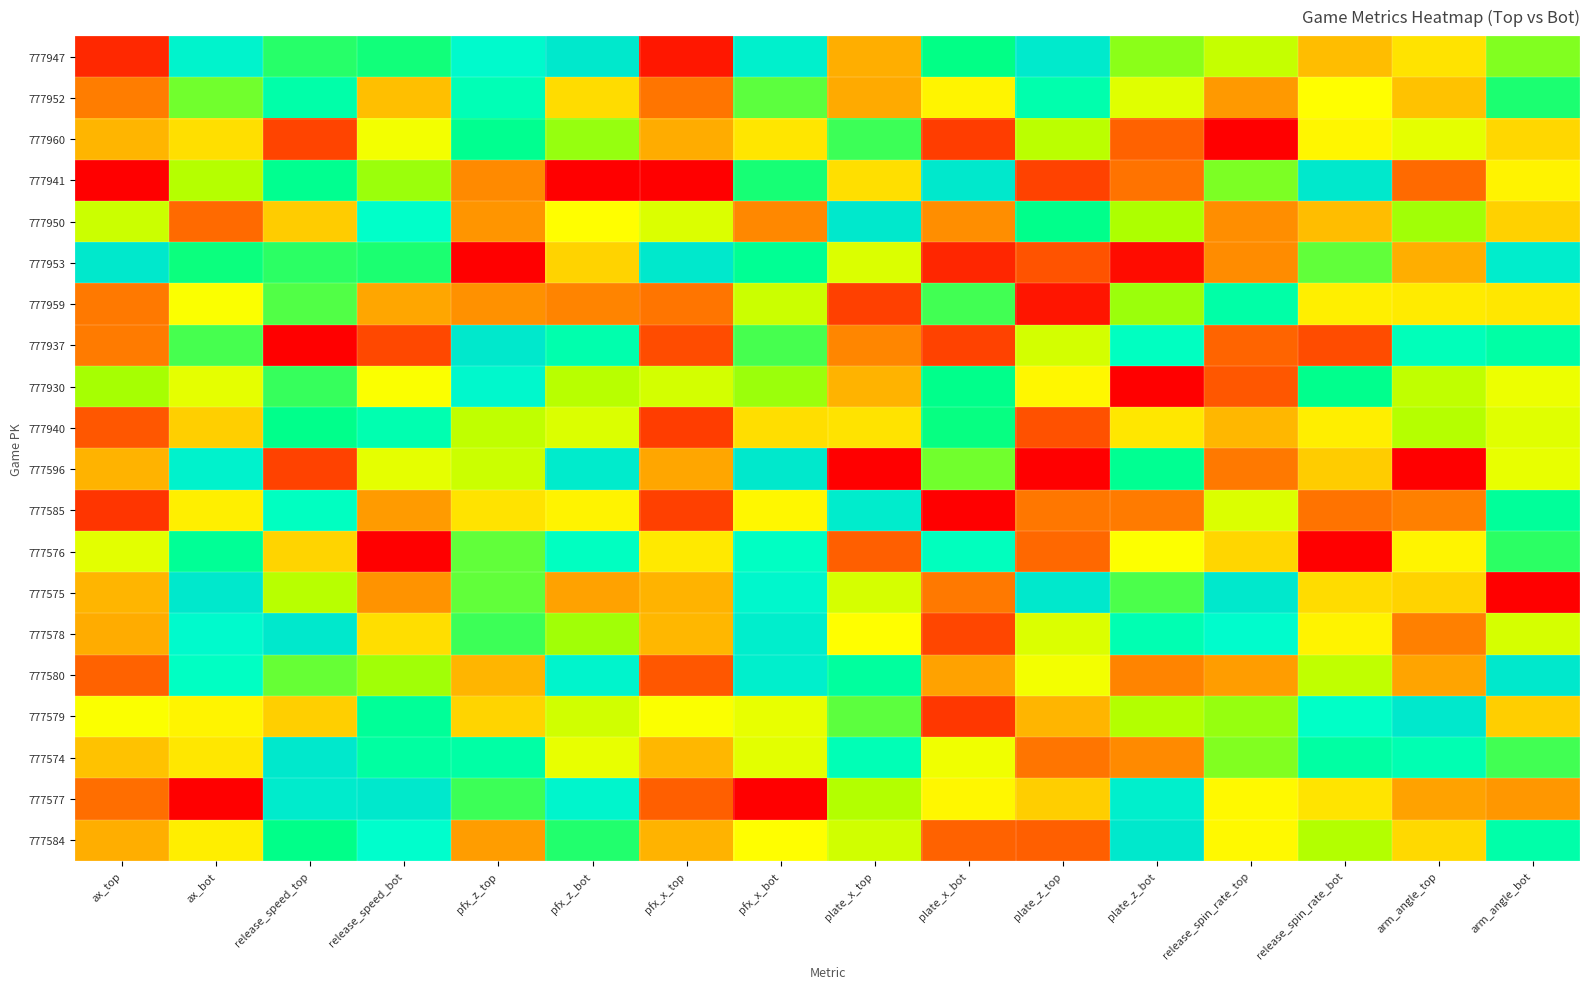

At how many categories does at least one series exceed 0?

16